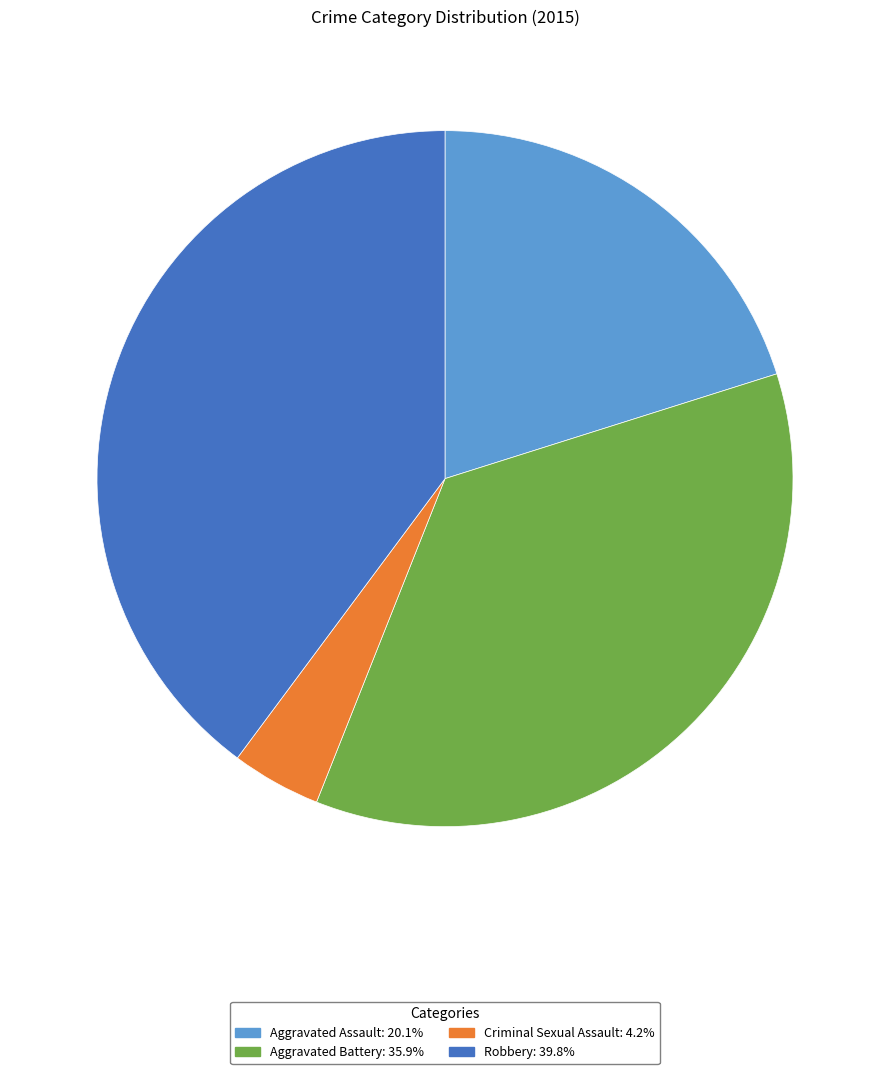

Approximately how many times larger is the value at Aggravated Battery compared to Robbery?

0.9